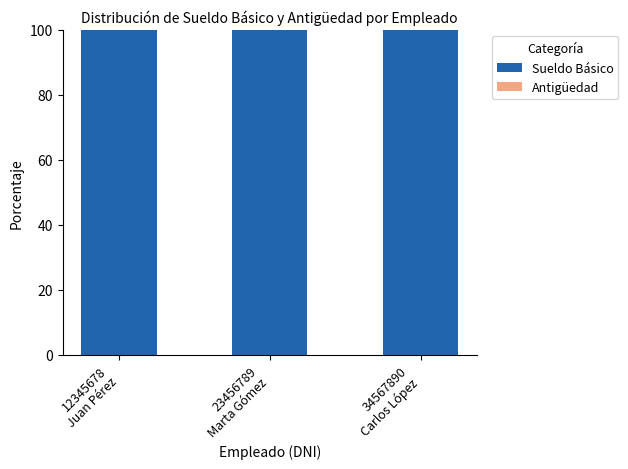

What is the maximum value for Sueldo Básico?

100.0